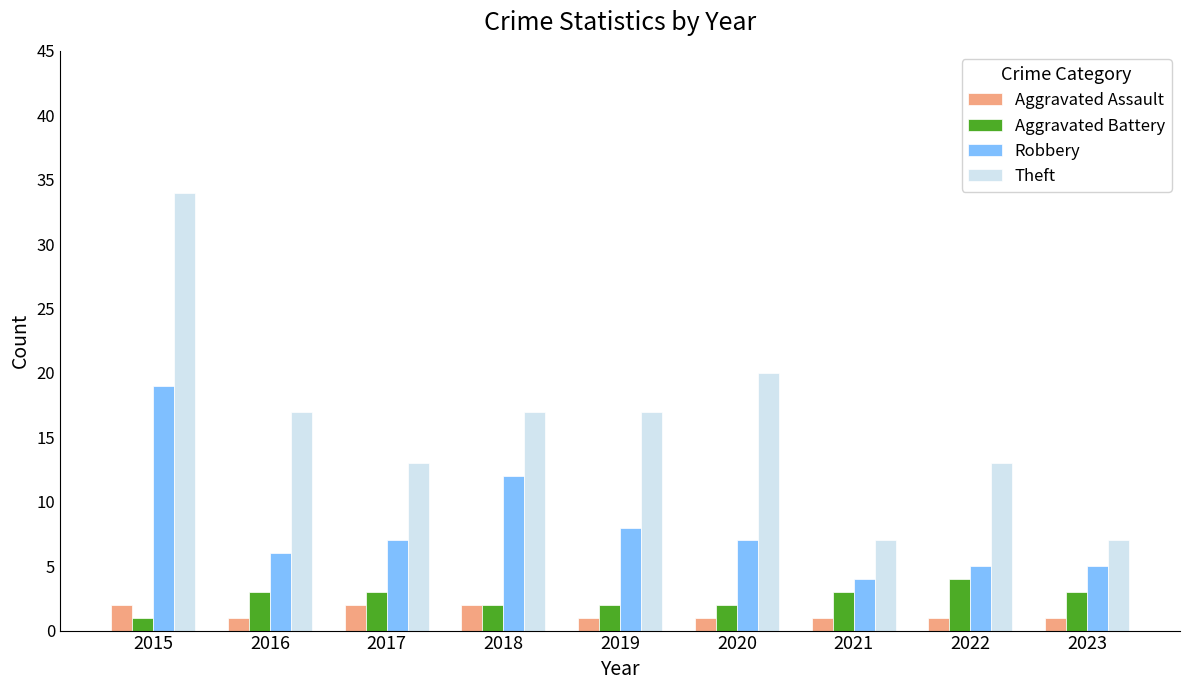

What is the smallest value displayed?

1